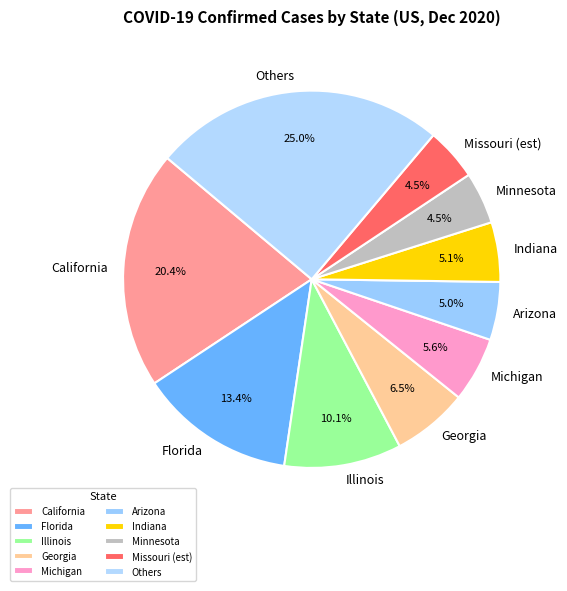

What is the largest slice in the pie chart?

Others